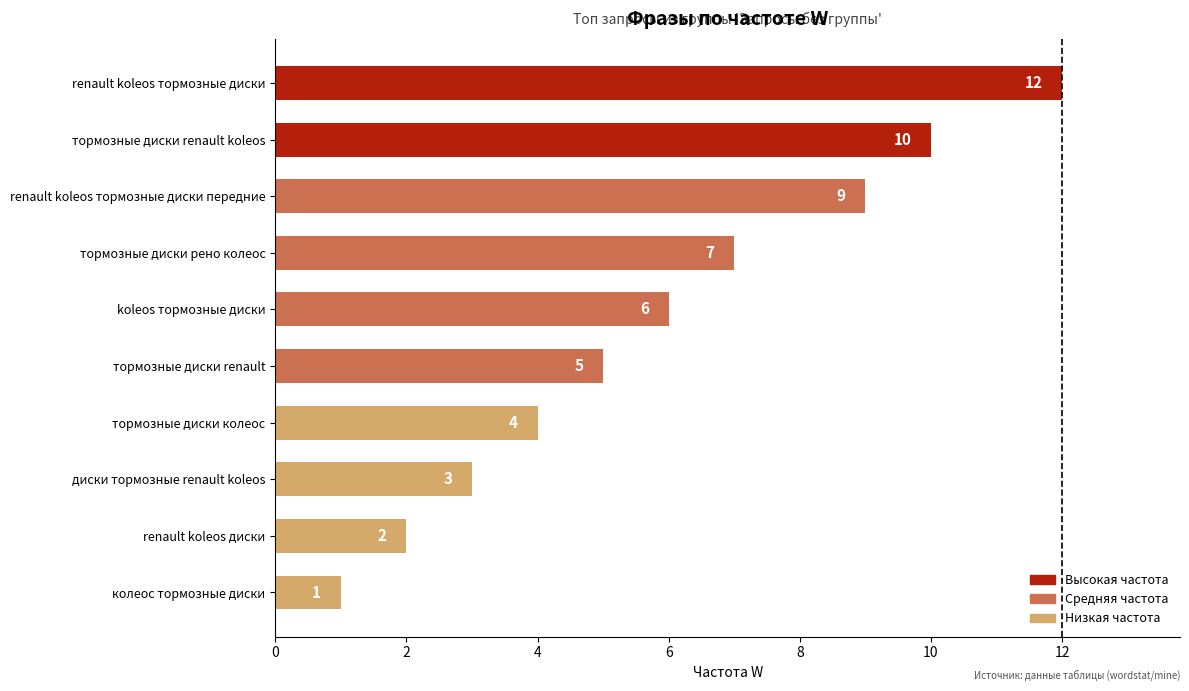

What is the difference between the second highest and second lowest values?

8